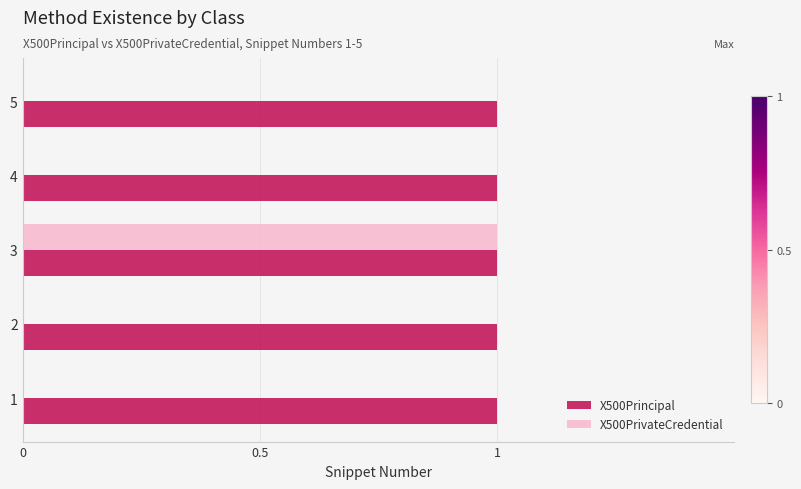

Which series has the largest range (max minus min)?

X500PrivateCredential